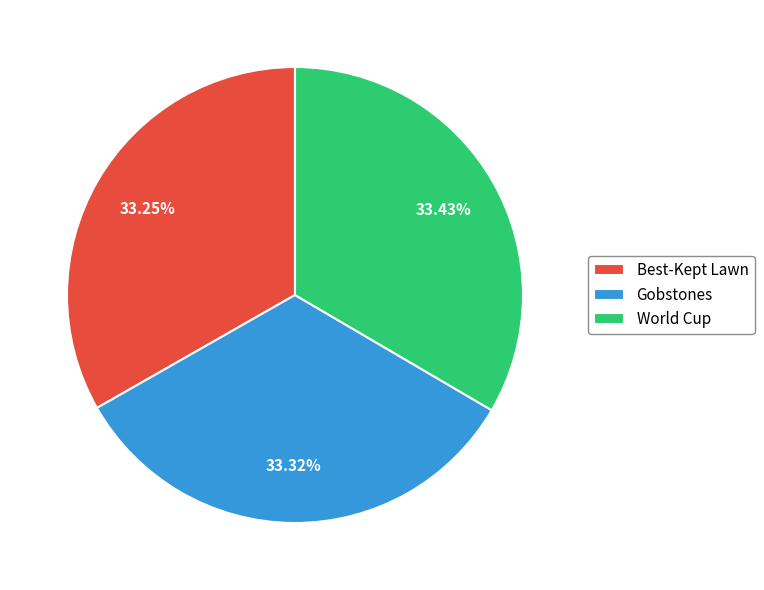

Is there a majority slice in this chart?

No